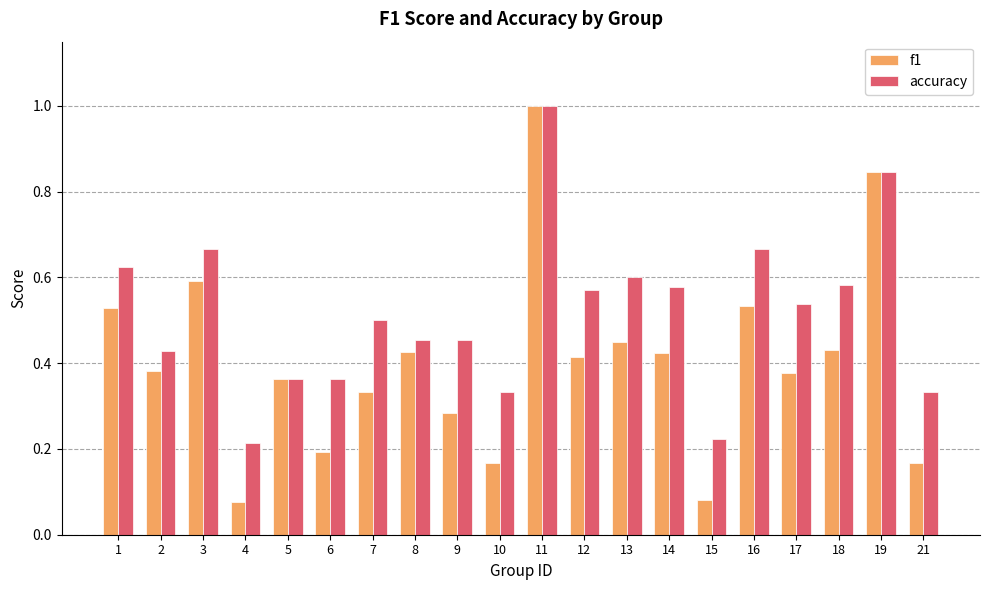

Between 9 and 16, which series saw the biggest shift?

f1